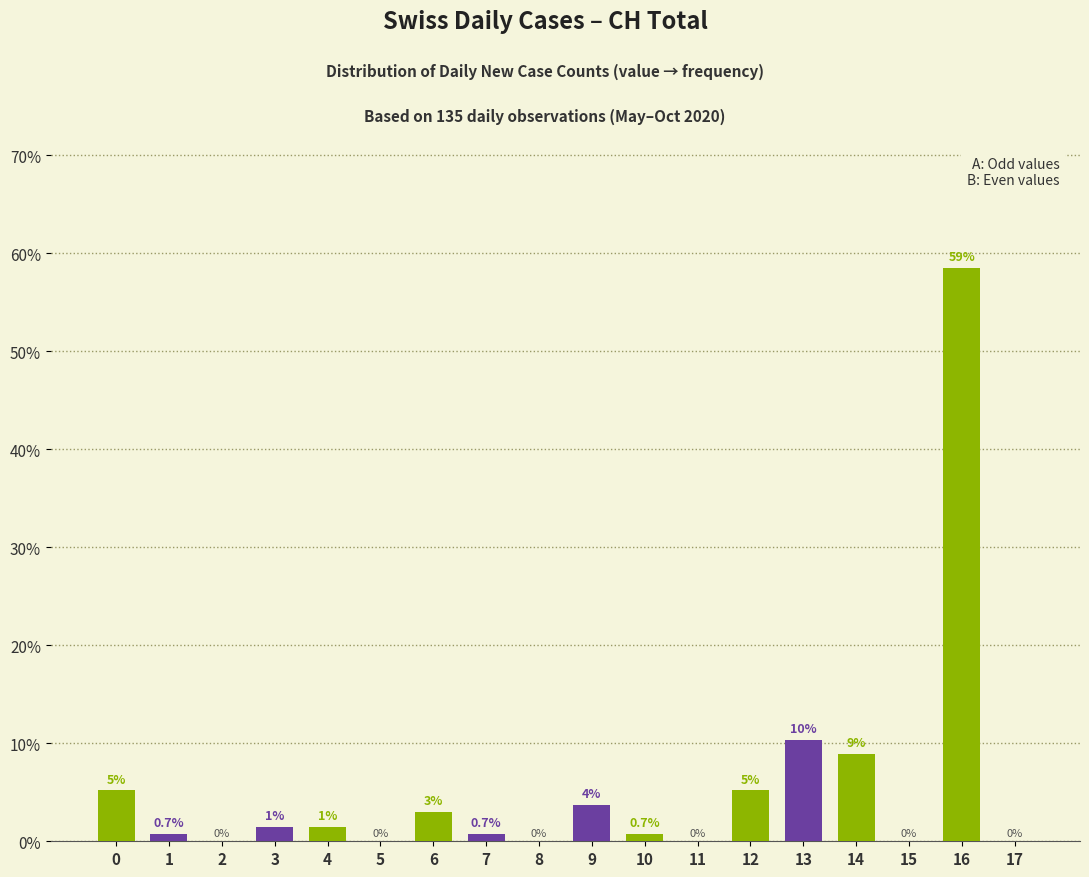

What is the value of the Series B (even) bar at the 13th from the left?

5.2